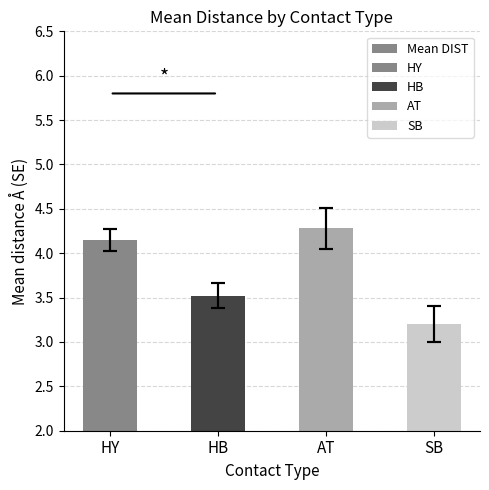

At which label does the data first exceed 4?

HY